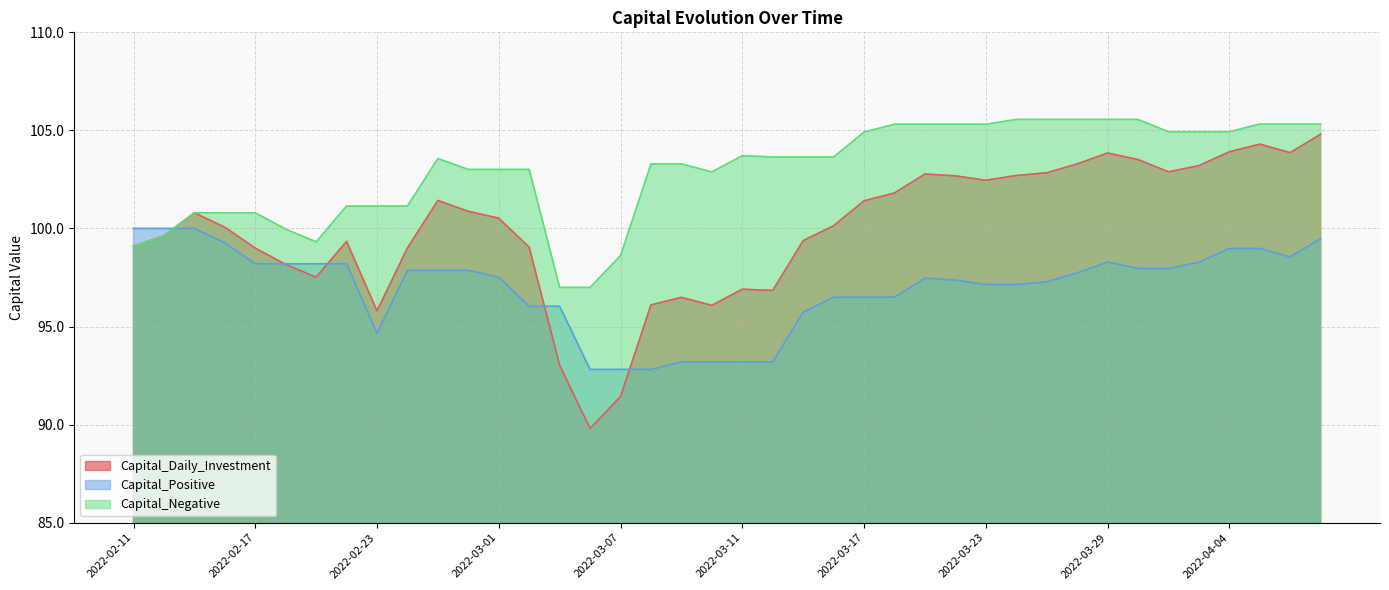

Which series has the largest total across all categories?

Capital_Negative